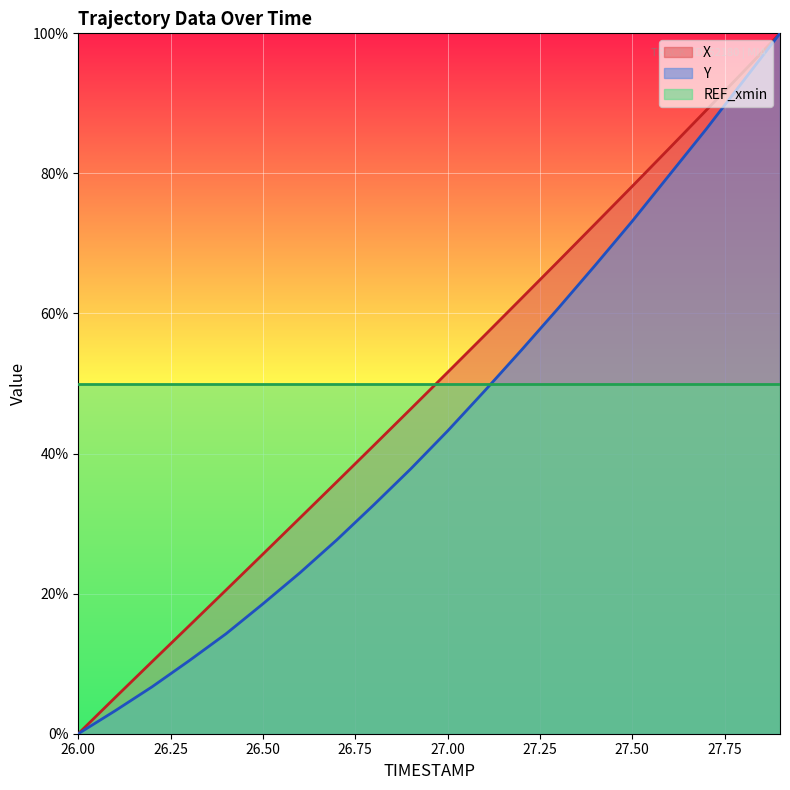

What is the sum of the X values at 27.0 and 26.9?

98.0